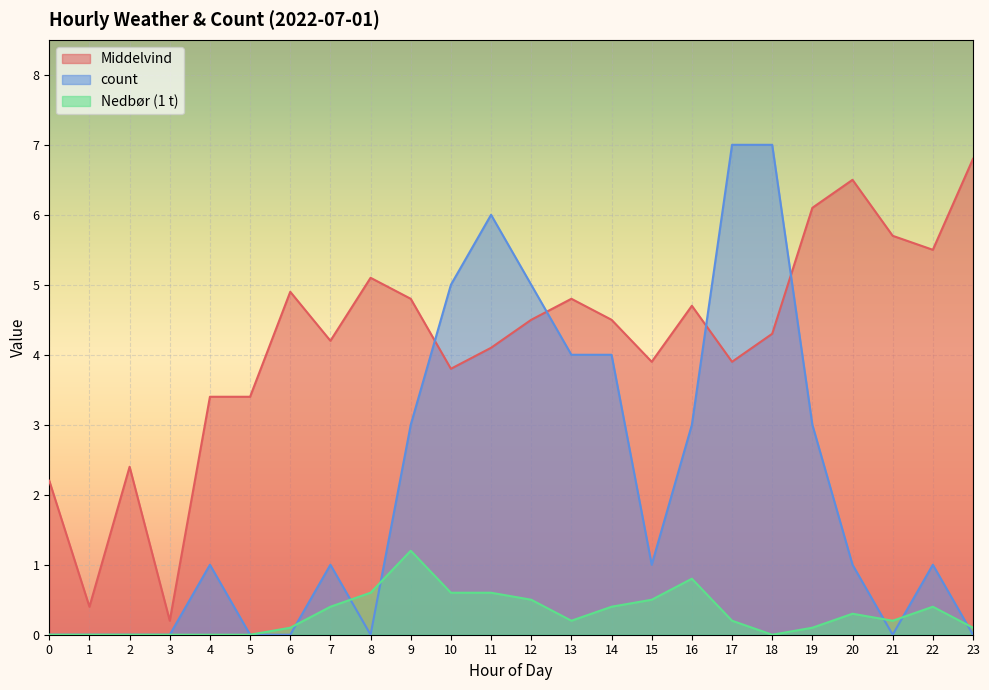

What is the value of the Nedbør (1 t) point at the 21st from the left?

0.3